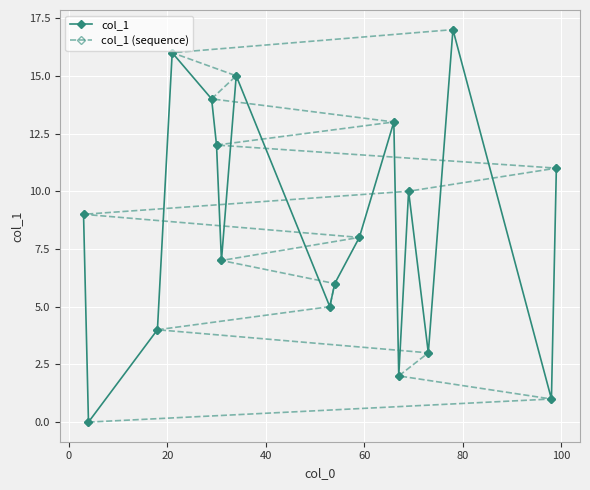

Reading right to left, transcribe all the data shown in this chart.

col_1: 11	1	17	3	10	2	13	8	6	5	15	7	12	14	16	4	0	9
col_1 (sequence): 17	16	15	14	13	12	11	10	9	8	7	6	5	4	3	2	1	0